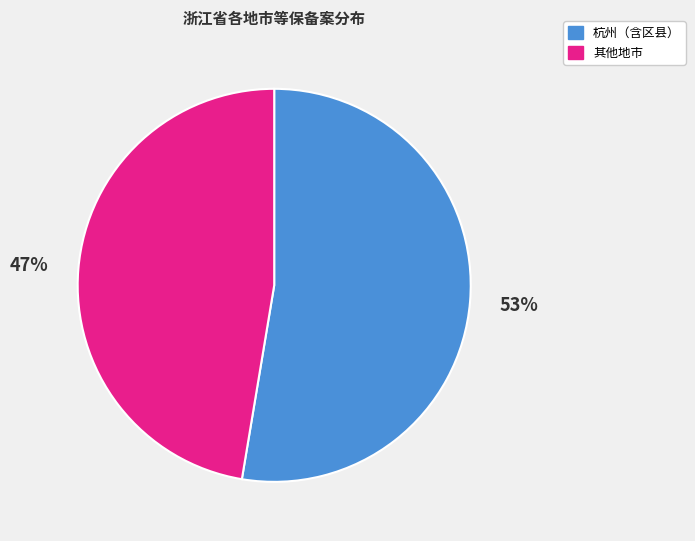

Count the number of slices in the pie.

2